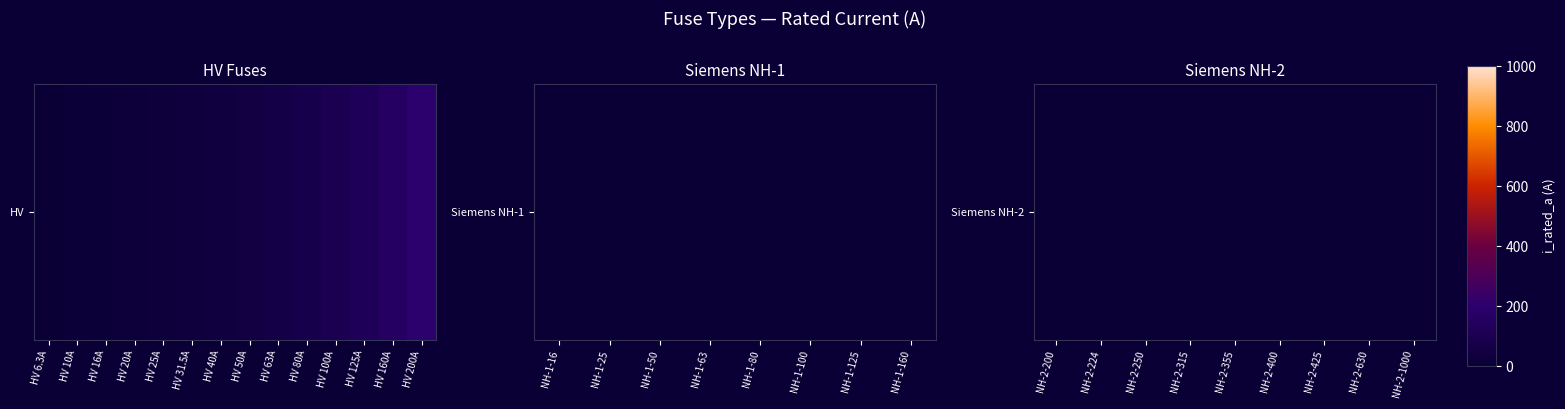

List the labels in order of value, smallest first.

NH-2-200, NH-2-224, NH-2-250, NH-2-315, NH-2-355, NH-2-400, NH-2-425, NH-2-630, NH-2-1000